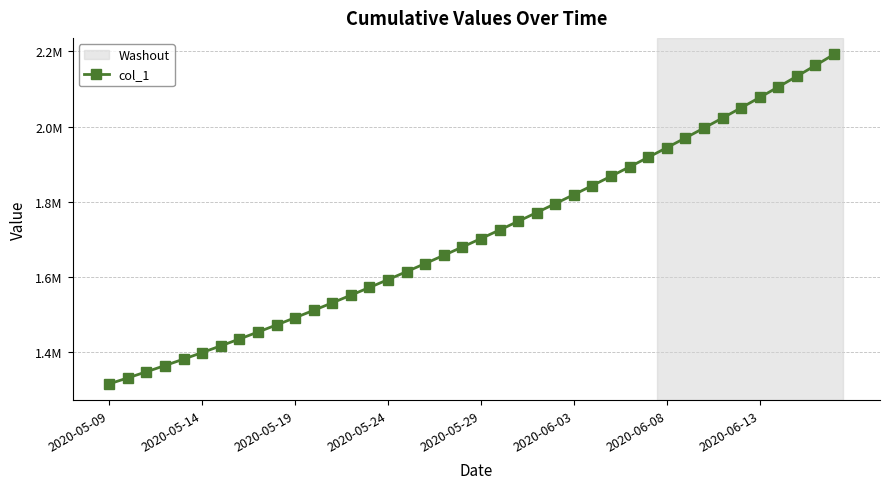

What is the difference between the second highest and minimum values?

847802.2